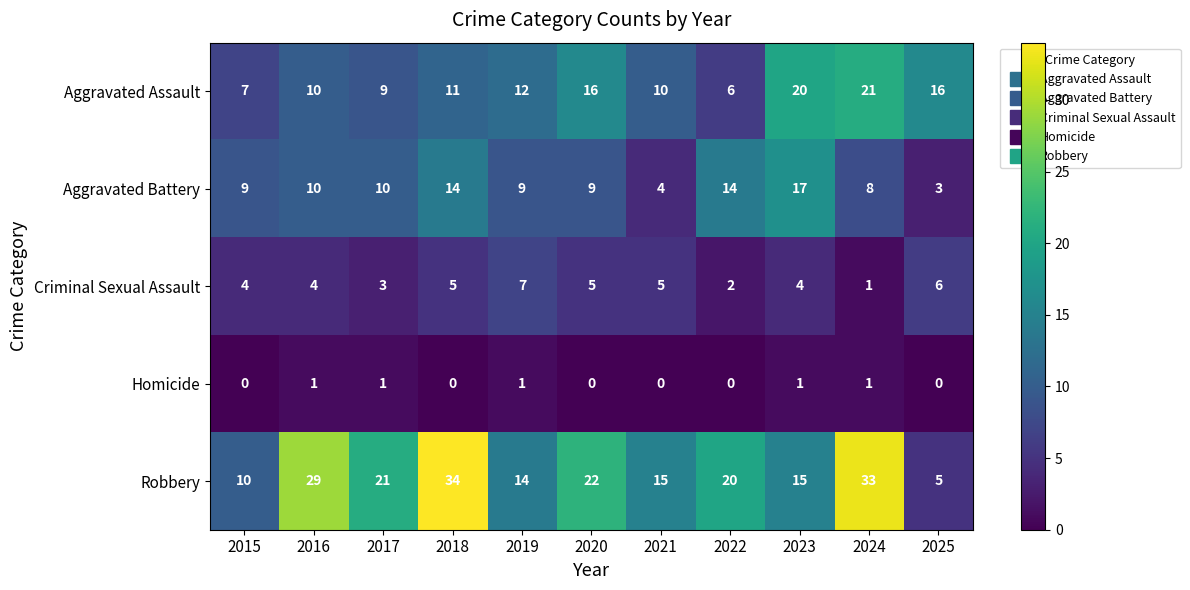

Which label corresponds to the largest value in the chart?

2018